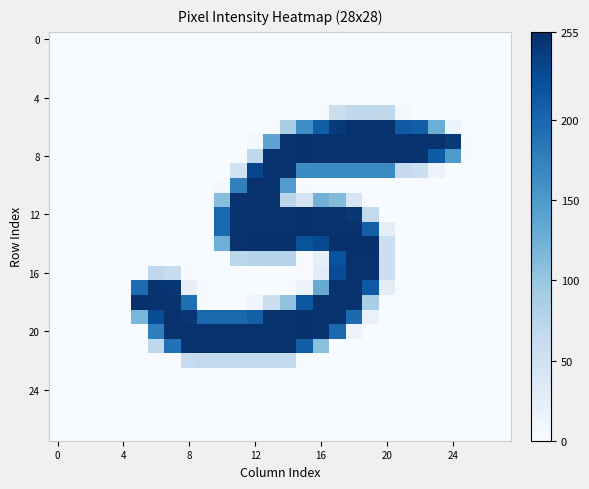

At which category is the sum across all series the highest?

17